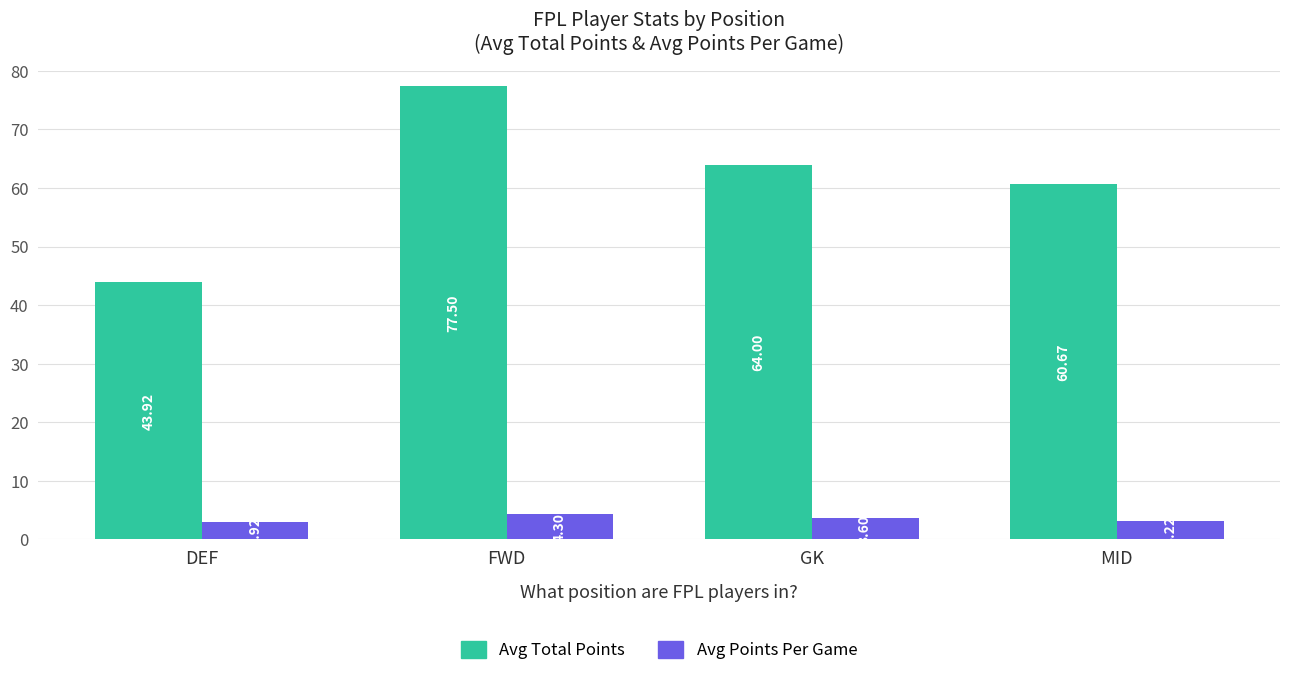

At which category does the chart reach its peak across all series?

FWD